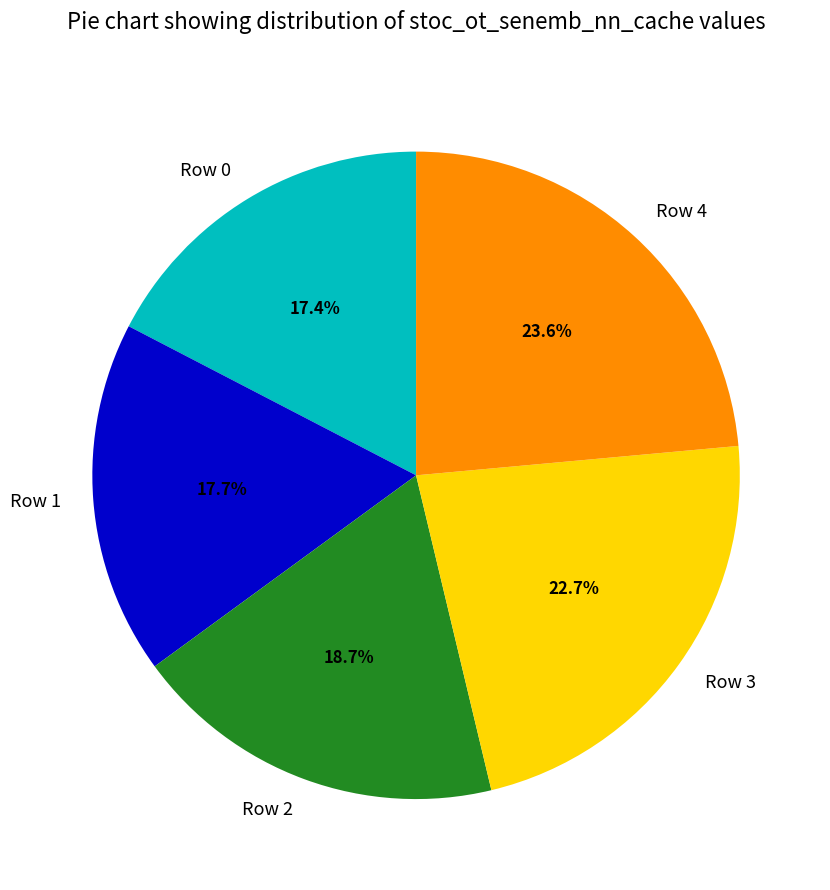

How many segments does this pie chart have?

5